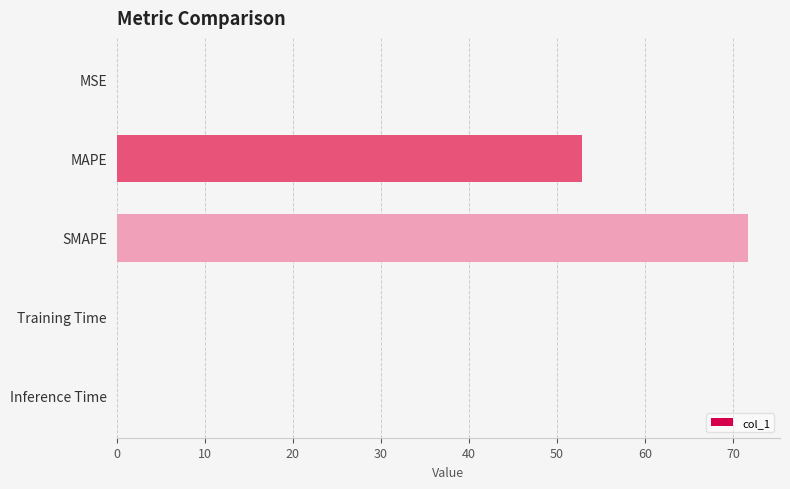

What value does the data have at MAPE?

52.8